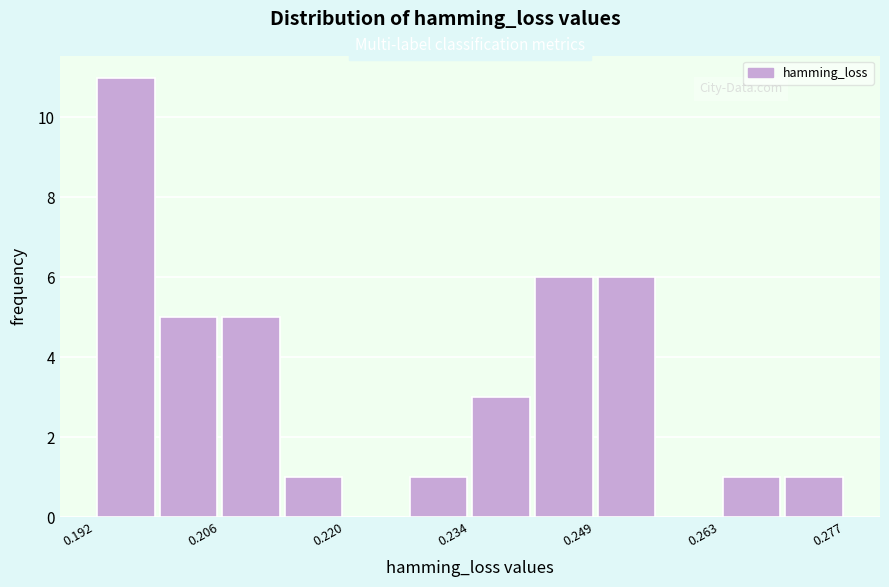

Around what value on the x-axis is the tallest bar? Give the approximate position of its centre, as read against the axis.

0.196